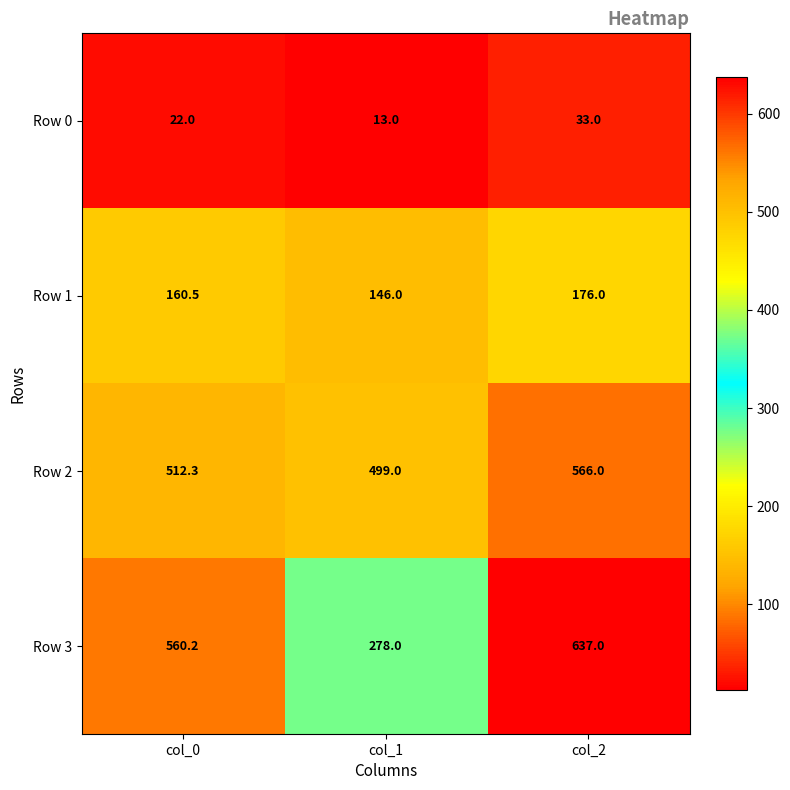

What is the difference between the Row 2 values at col_0 and col_1?

13.3